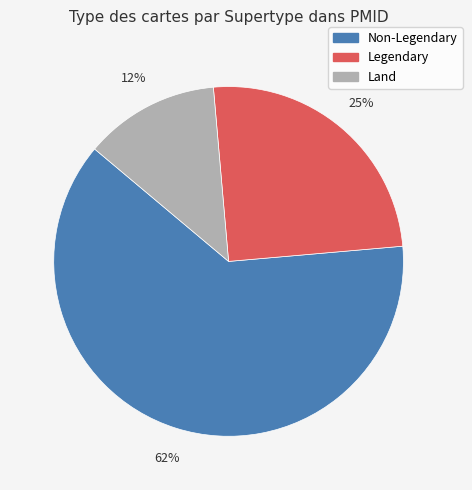

Is there any slice that represents more than half of the pie?

Yes